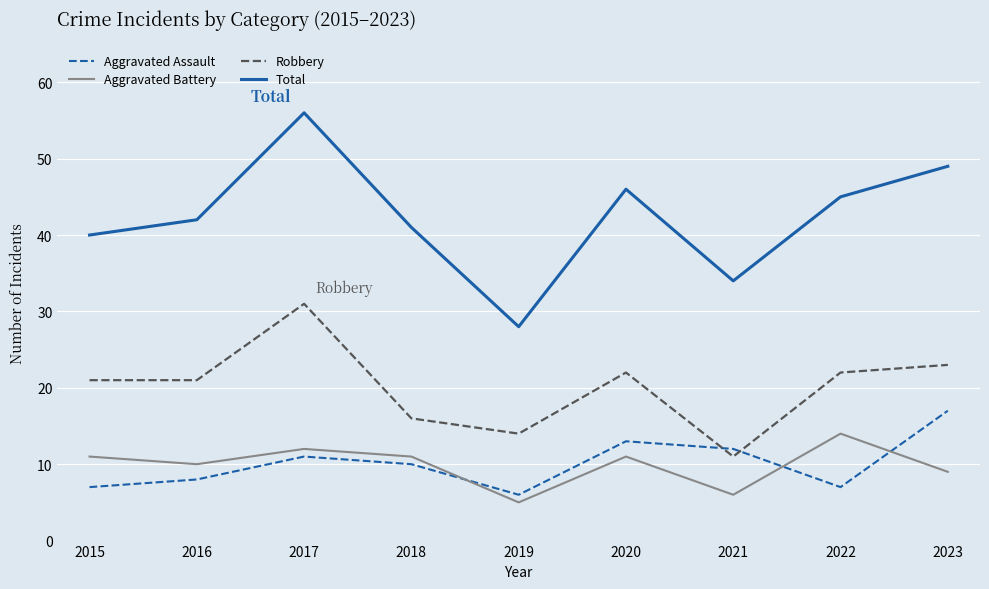

Reading right to left, list all the values displayed in this chart.

Aggravated Assault: 17	7	12	13	6	10	11	8	7
Aggravated Battery: 9	14	6	11	5	11	12	10	11
Robbery: 23	22	11	22	14	16	31	21	21
Total: 49	45	34	46	28	41	56	42	40